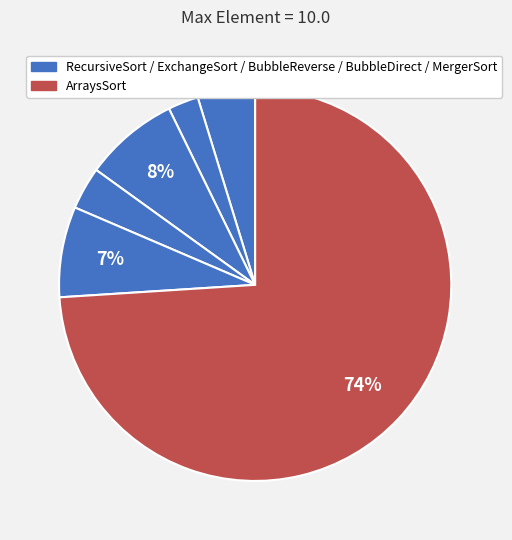

Rank the categories by value from highest to lowest.

ArraysSort, BubbleReverse, MergerSort, RecursiveSort, BubbleDirect, ExchangeSort